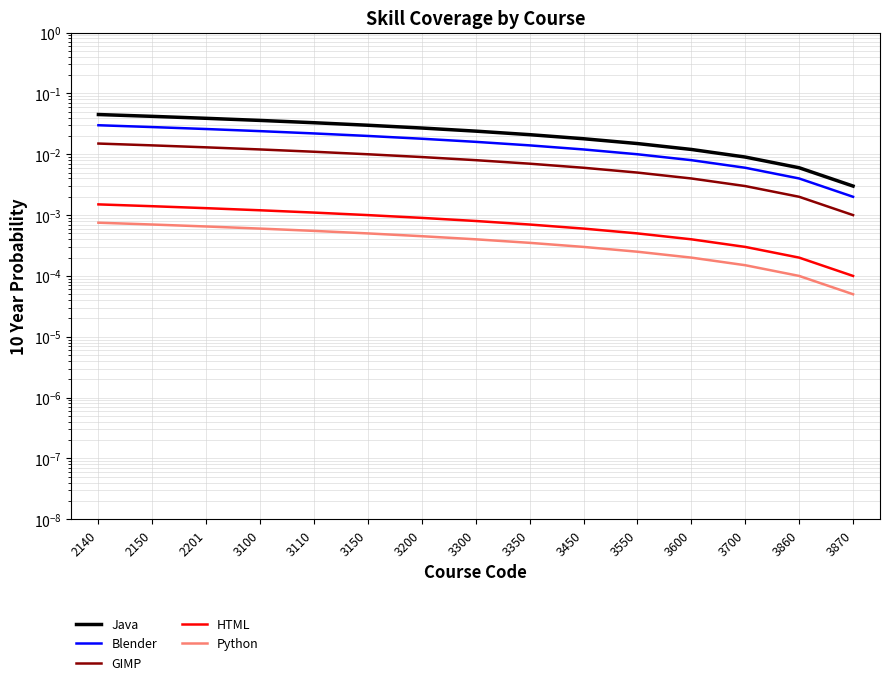

Which category has the highest value in the Python series?

2140